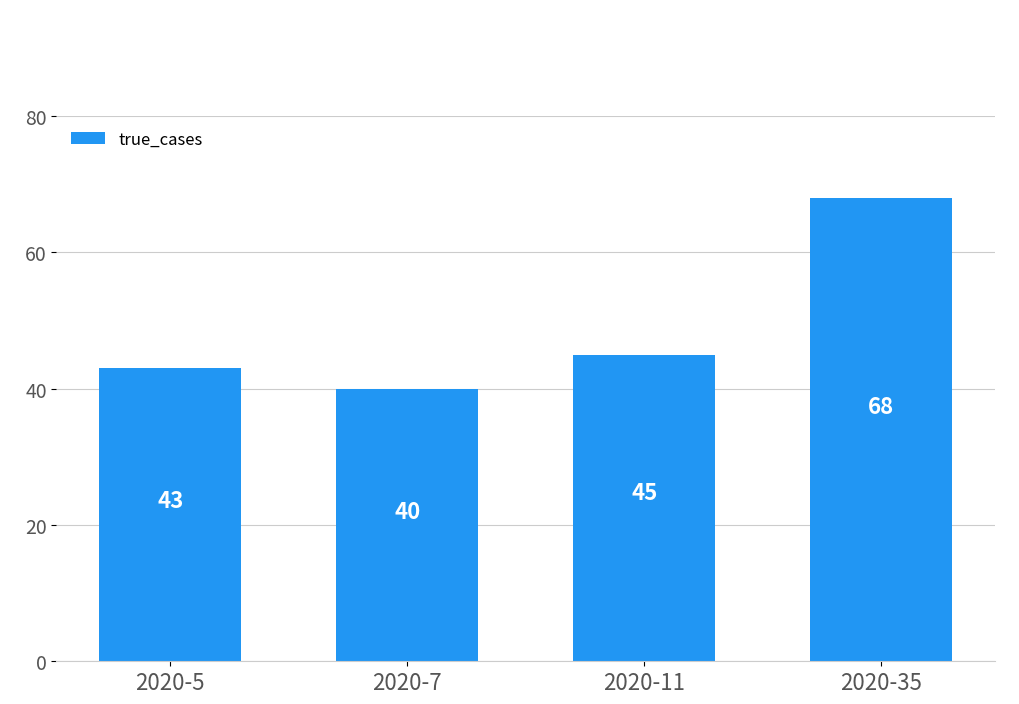

The chart shows a value of 68 at 2020-35. True or false?

True